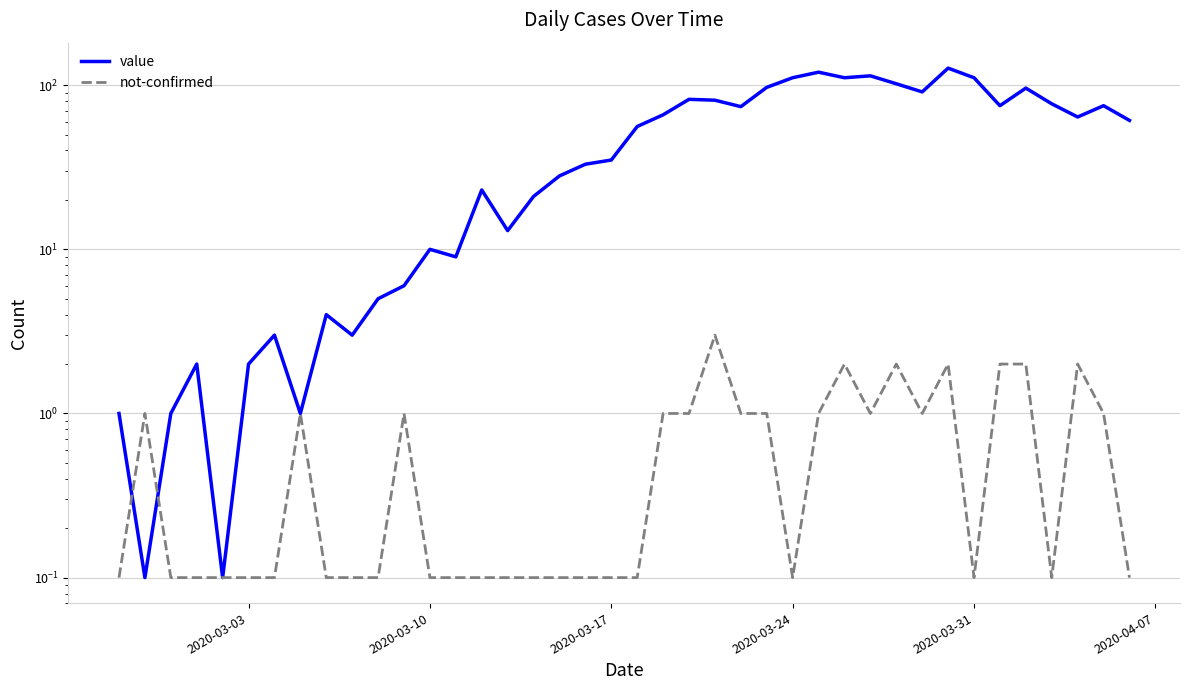

The value of not-confirmed at 2020-03-10 is 0.1. True or false?

False